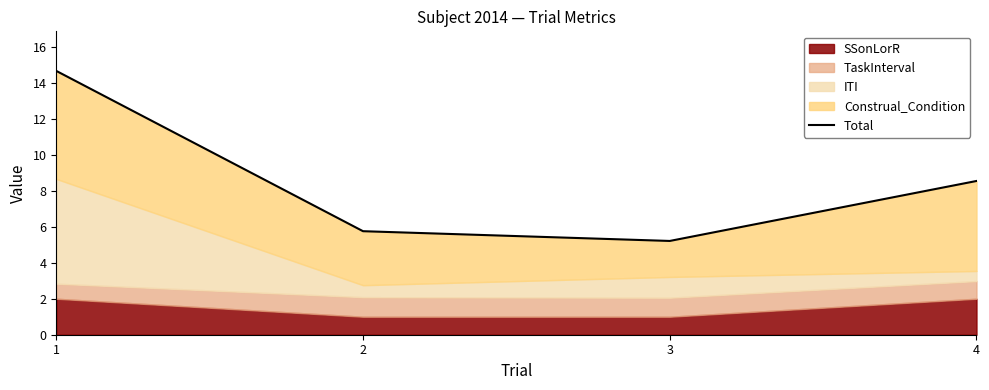

What is the value of the 4th point from the left?

8.5